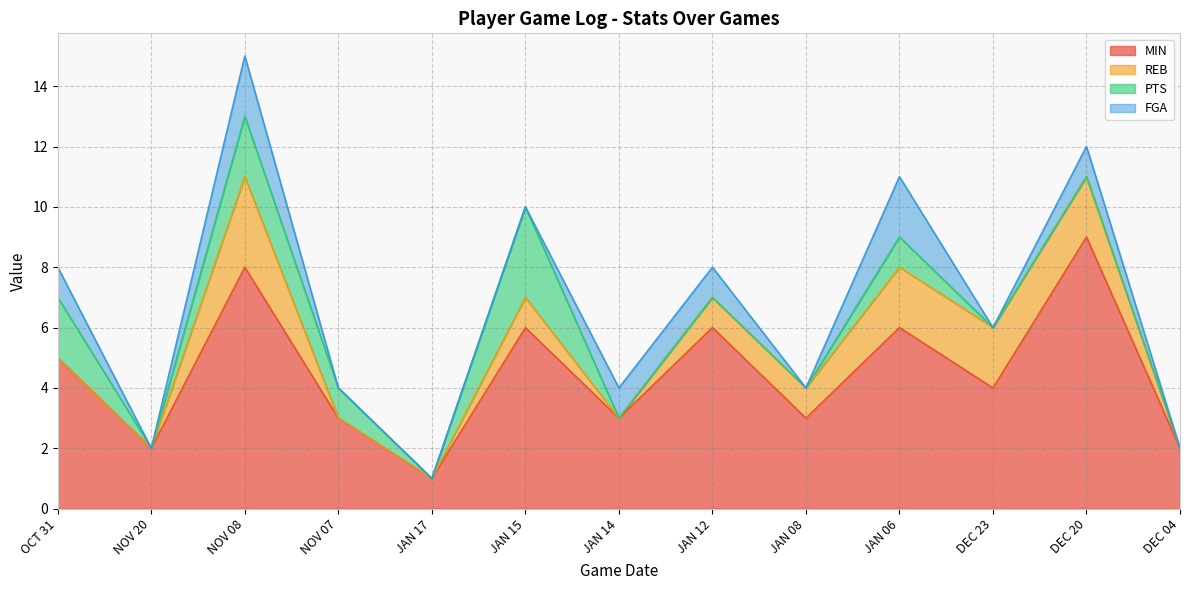

Which series has the widest spread of values?

MIN